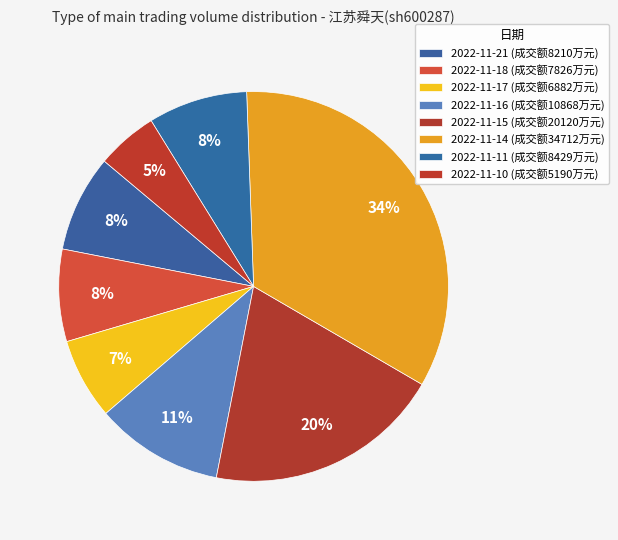

Count the number of slices in the pie.

8